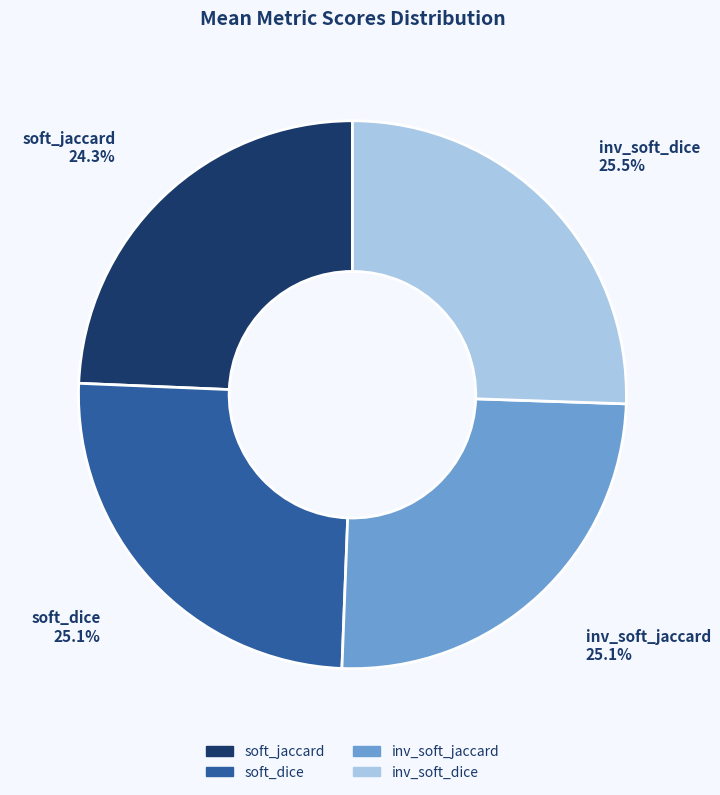

What percentage is the soft_jaccard slice, to the nearest percent?

24%